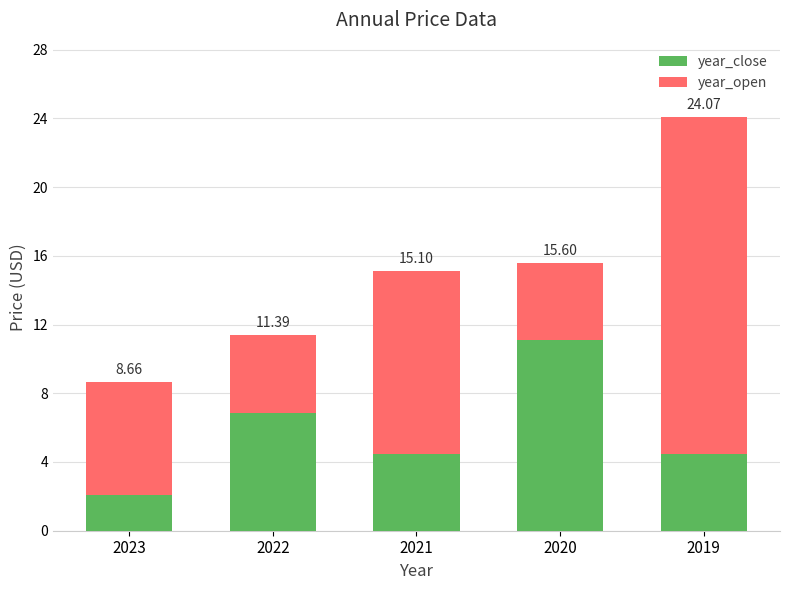

Are the bars horizontal?

No